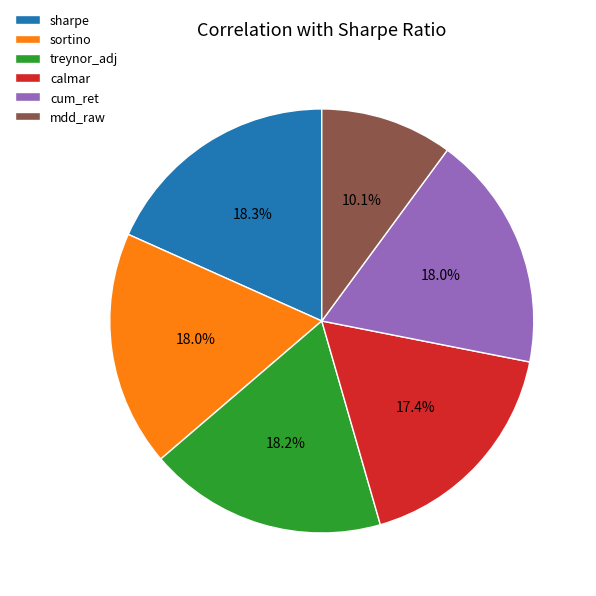

To the nearest percent, what is the difference between the treynor_adj and mdd_raw slice percentages?

8%